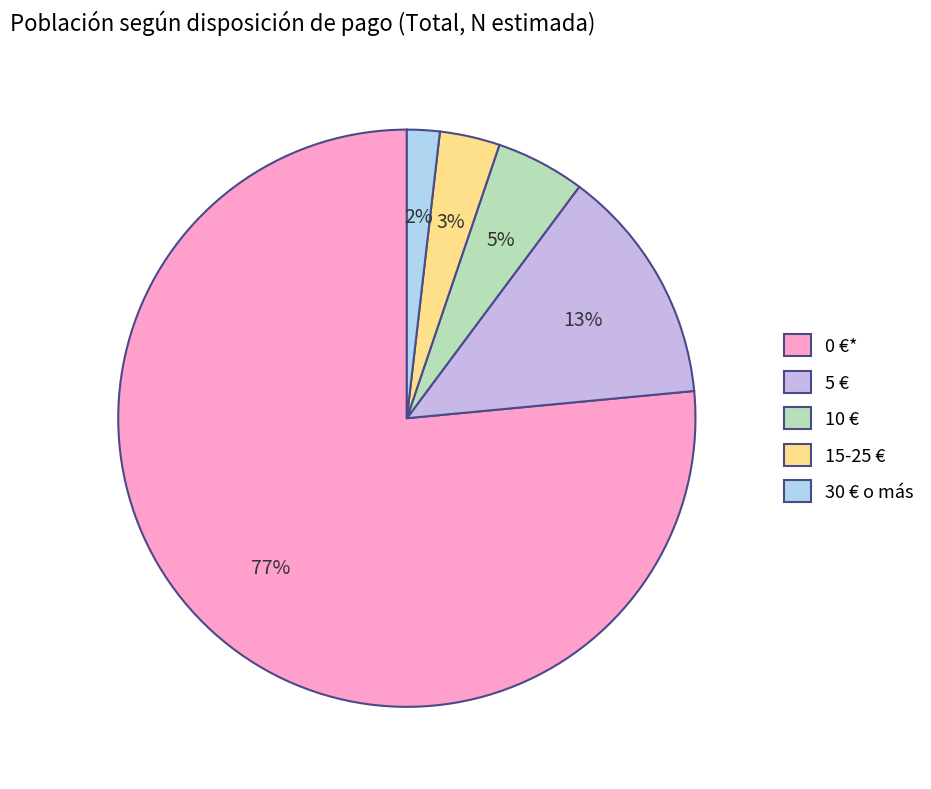

Do 0 €* and 5 € together represent more than half of the pie?

Yes